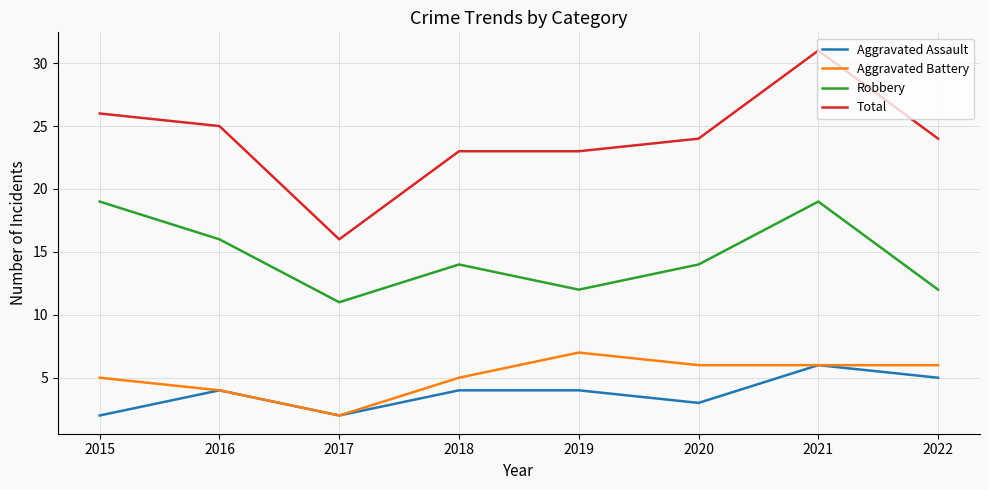

True or false: Total and Aggravated Assault intersect in this chart.

False